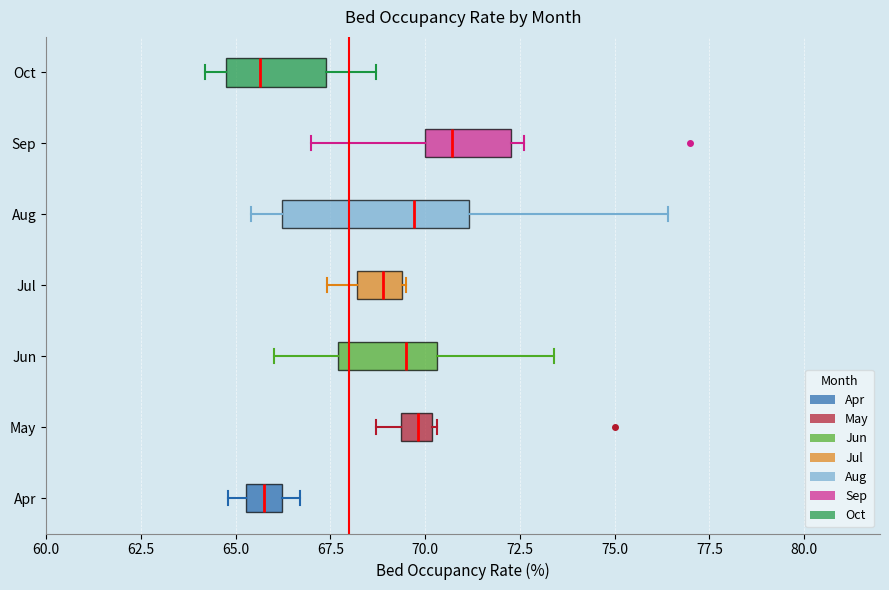

Reading bottom to top, transcribe this box plot: for each box, give where its median line is, the range the box spans, and where its two whiskers end, as read against the x-axis. The values are not printed on the chart, so give them approximately, as read against the axis.

Apr: median 66.0 (inside the box), box 65.5 to 66.0, whiskers 65.0 to 66.5
May: median 70.0 (inside the box), box 69.5 to 70.0, whiskers 68.5 to 70.5
Jun: median 69.5, box 67.5 to 70.5, whiskers 66.0 to 73.5
Jul: median 69.0, box 68.0 to 69.5, whiskers 67.5 to 69.5
Aug: median 69.5, box 66.0 to 71.0, whiskers 65.5 to 76.5
Sep: median 70.5, box 70.0 to 72.5, whiskers 67.0 to 72.5 (just right of the box's right edge)
Oct: median 65.5, box 65.0 to 67.5, whiskers 64.0 to 68.5